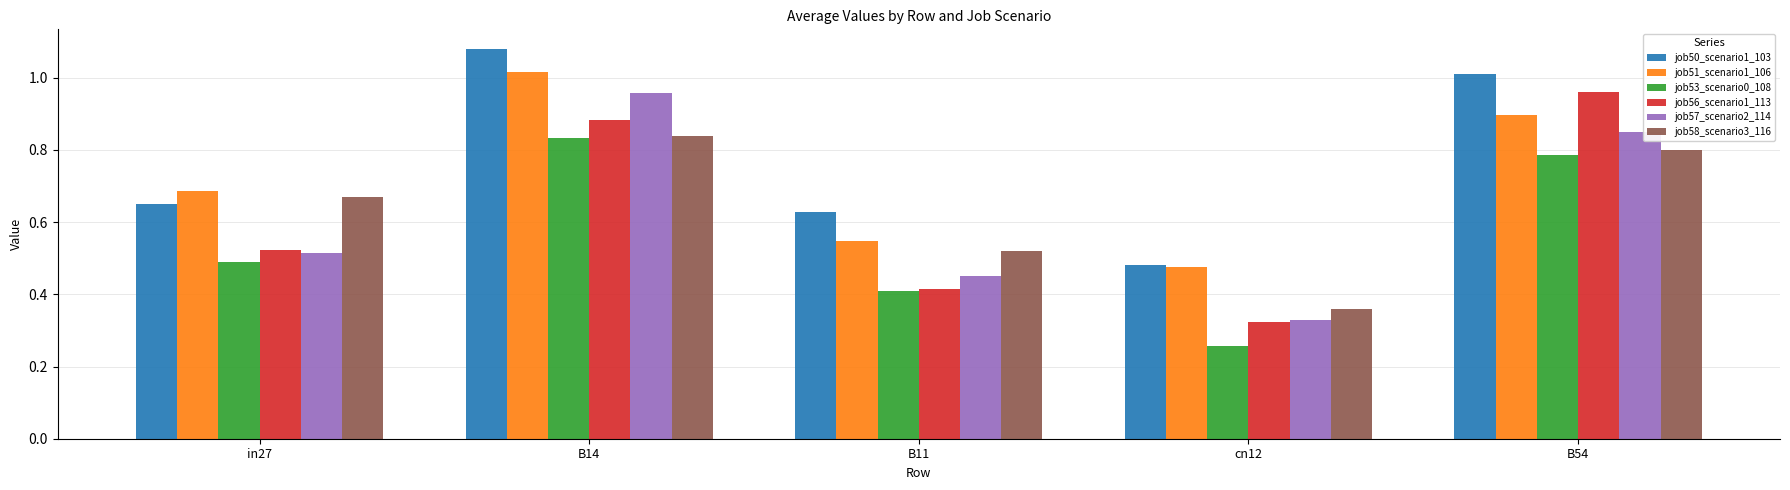

Which category has the highest value in the job56_scenario1_113 series?

B54